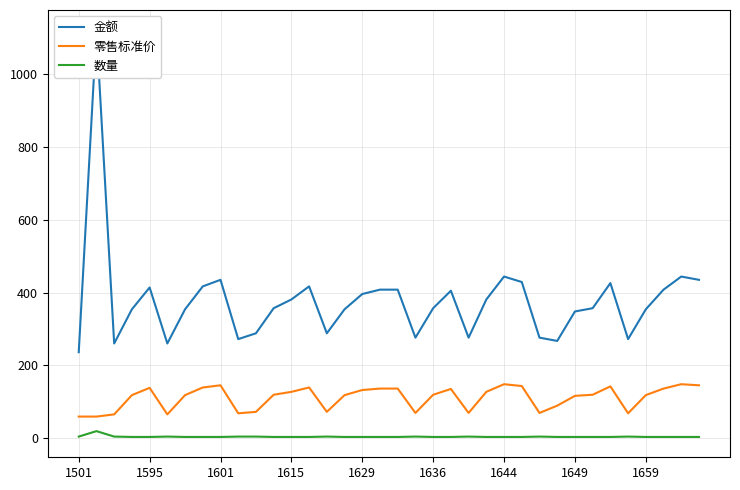

True or false: 零售标准价 has a value of 118 at 1659.

True